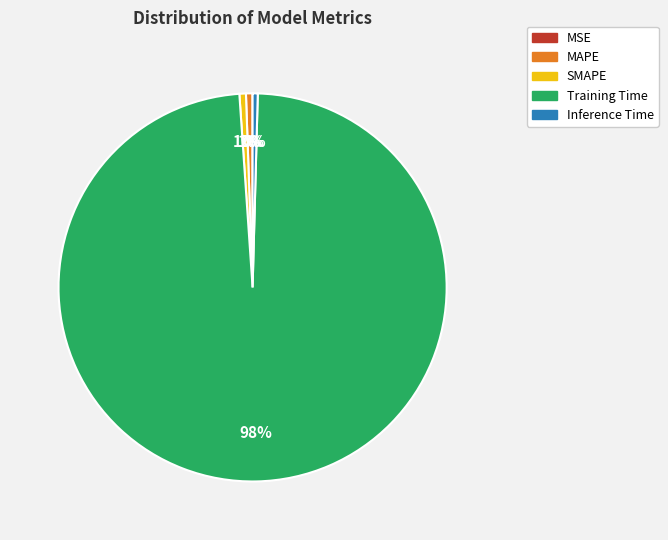

What is the largest slice in the pie chart?

Training Time